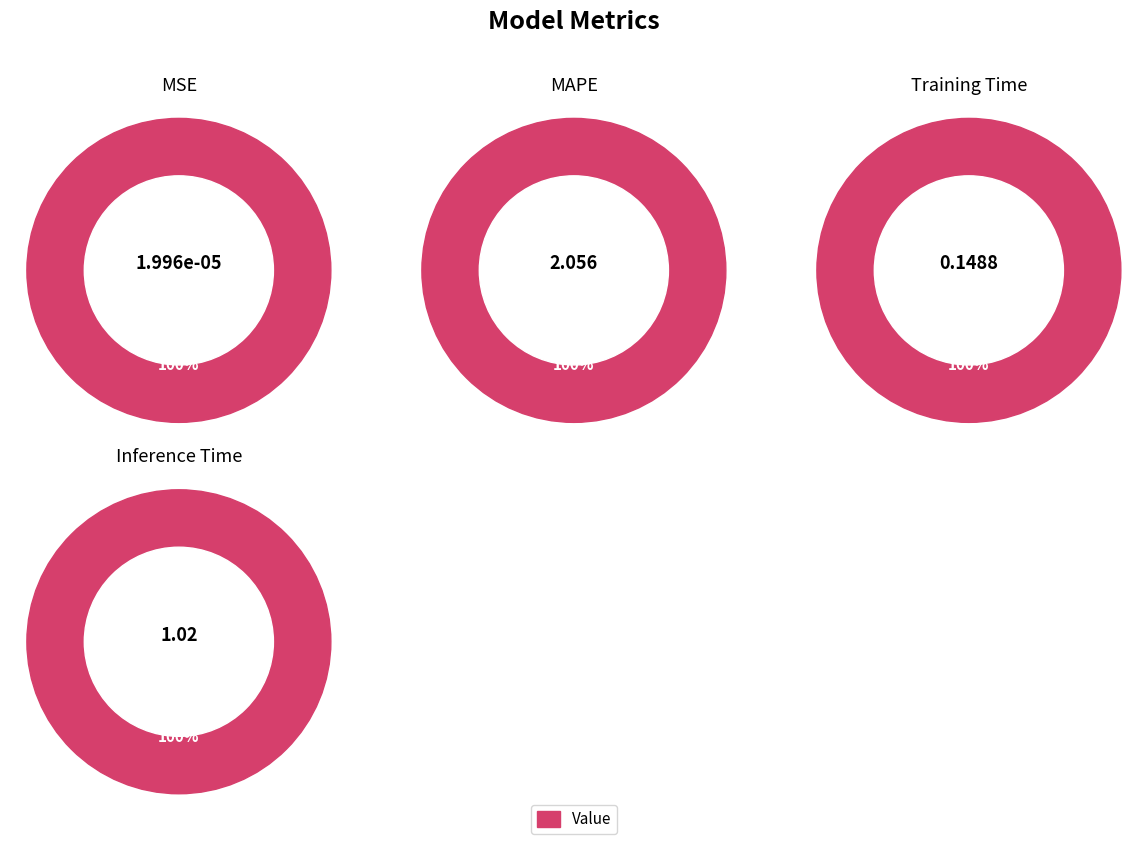

Is the sum of MAPE and SMAPE greater than half?

Yes